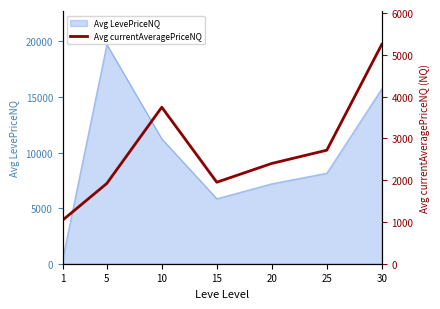

How many lines are shown in the chart?

1